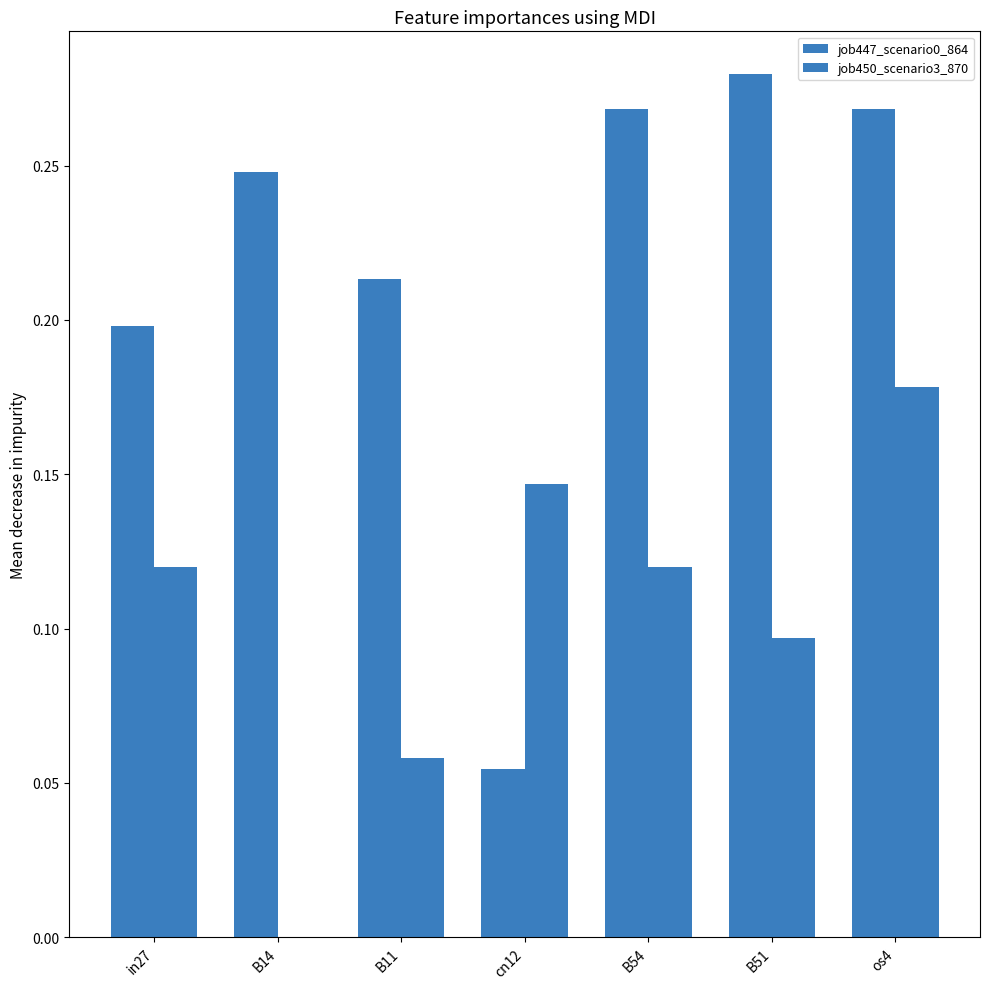

How many distinct data groups are displayed?

2